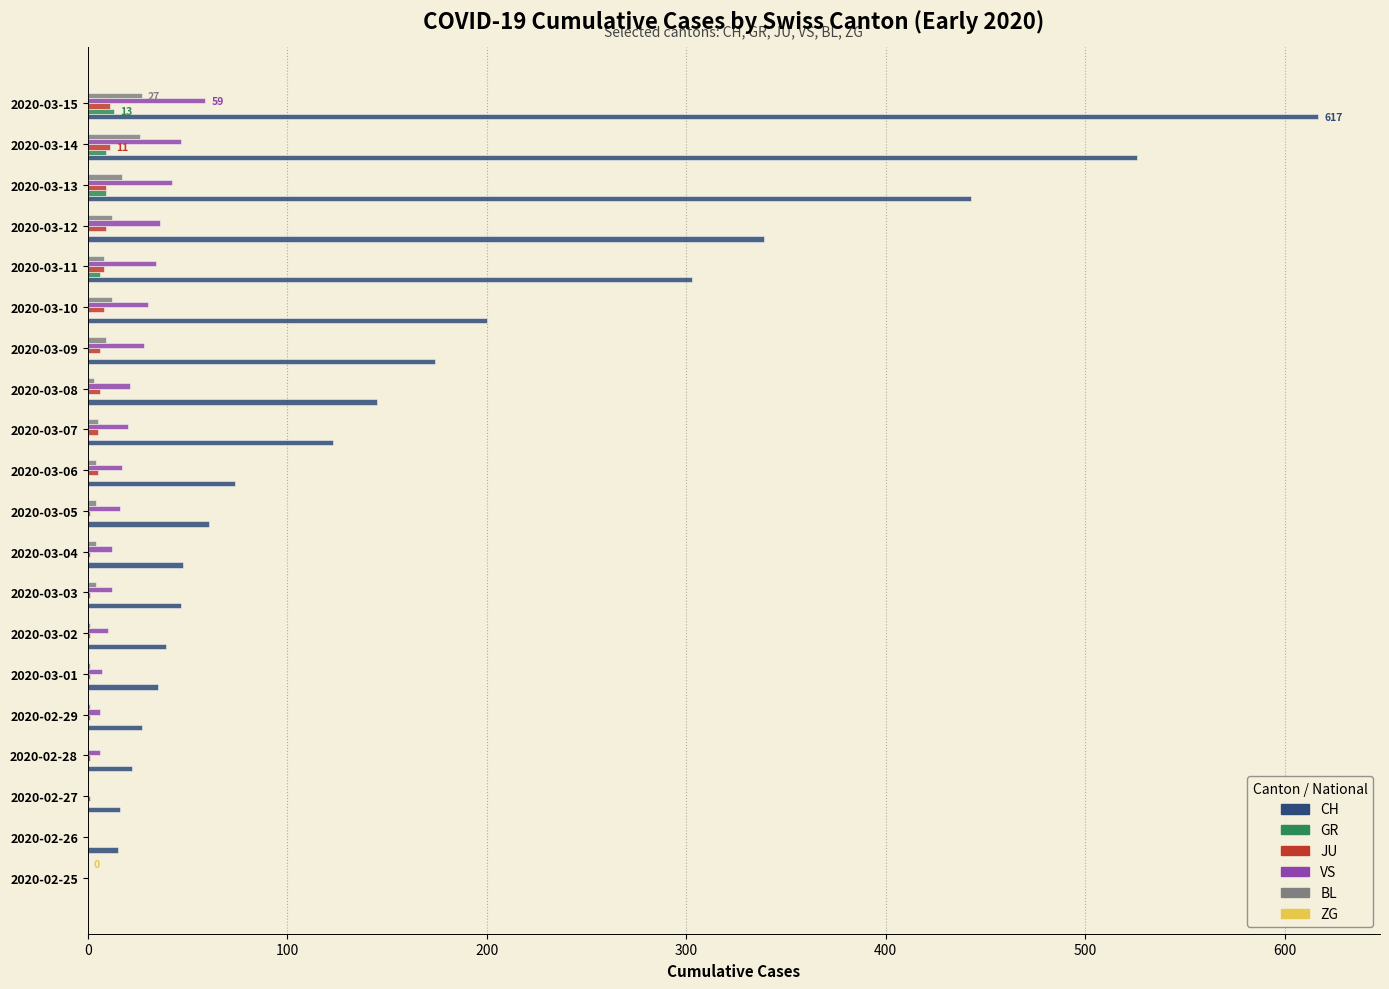

Is the value of GR at 2020-02-28 greater than the value of CH at 2020-03-14?

No